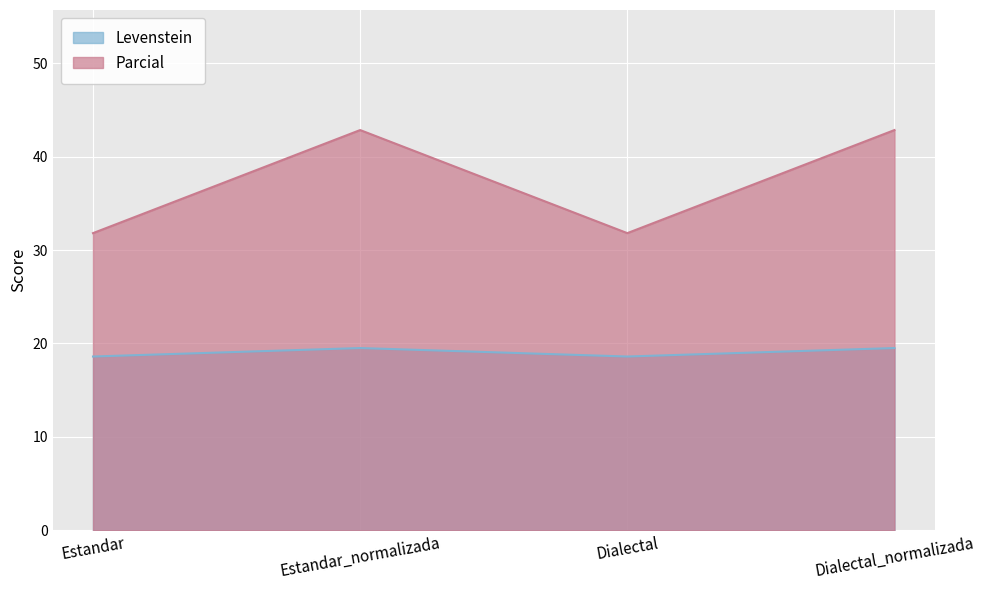

How many lines are shown in the chart?

2